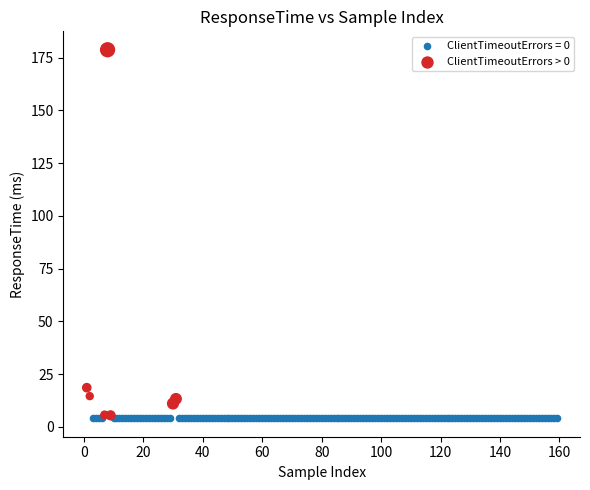

Which series reaches the maximum Y coordinate?

ClientTimeoutErrors > 0